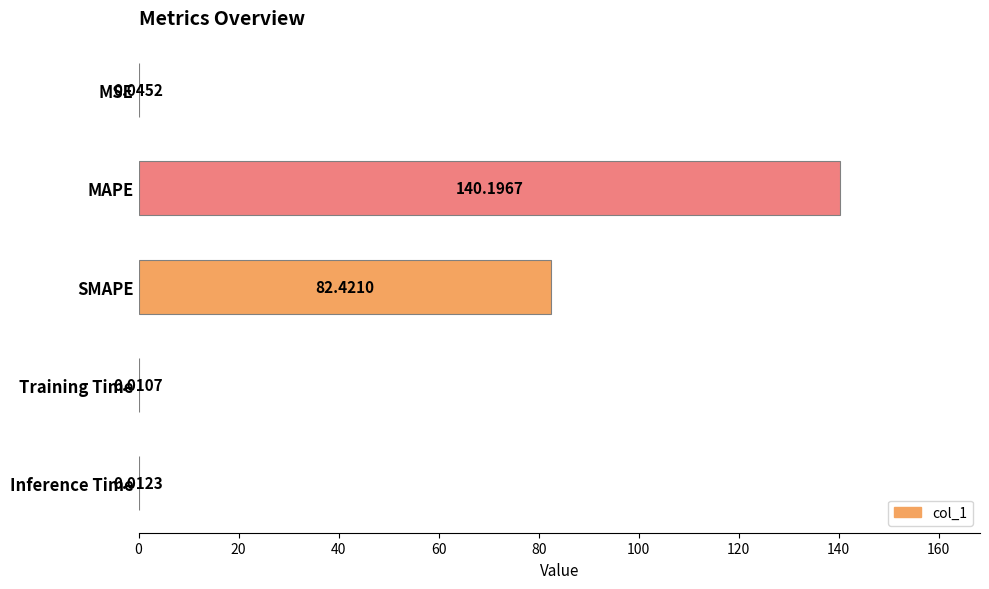

How many series are shown in this chart?

1